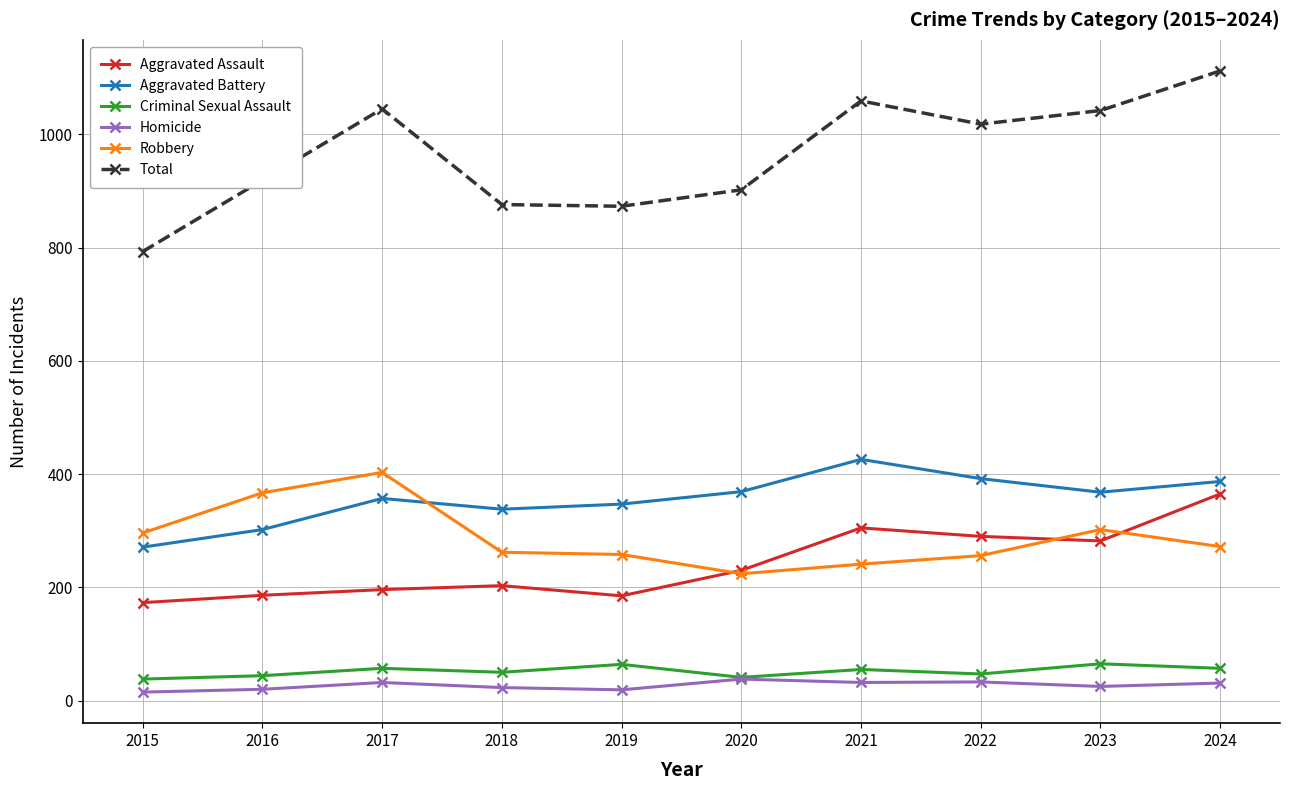

At which category does Aggravated Assault reach its first local valley?

2019